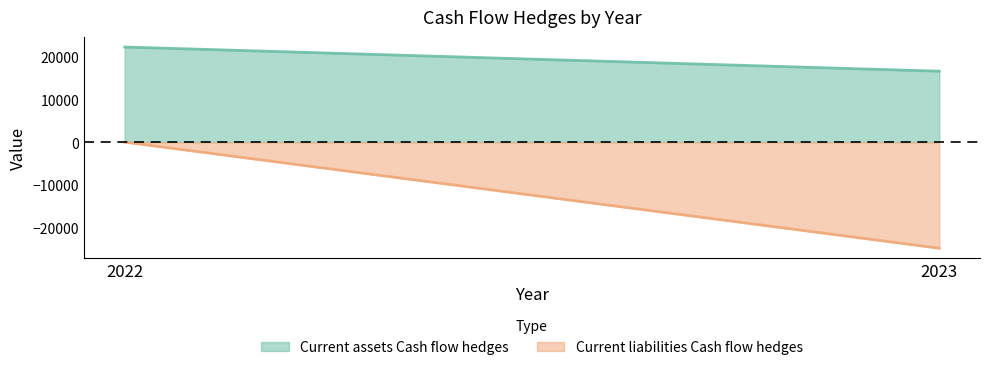

What is the sum of the Current assets Cash flow hedges values at 2023 and 2022?

38925